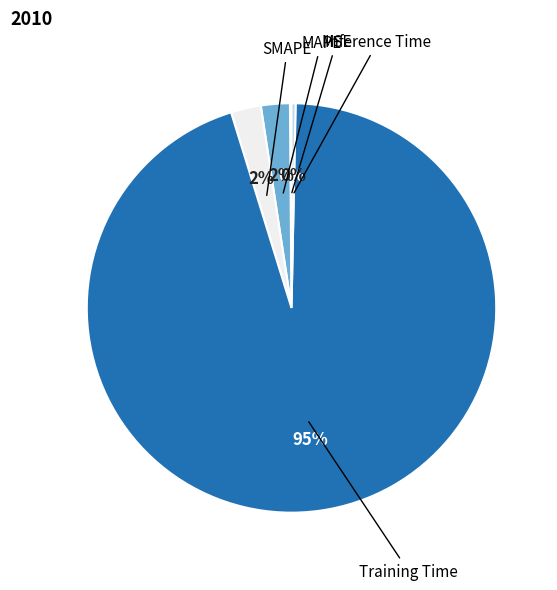

To the nearest percent, what is the average slice percentage?

20%